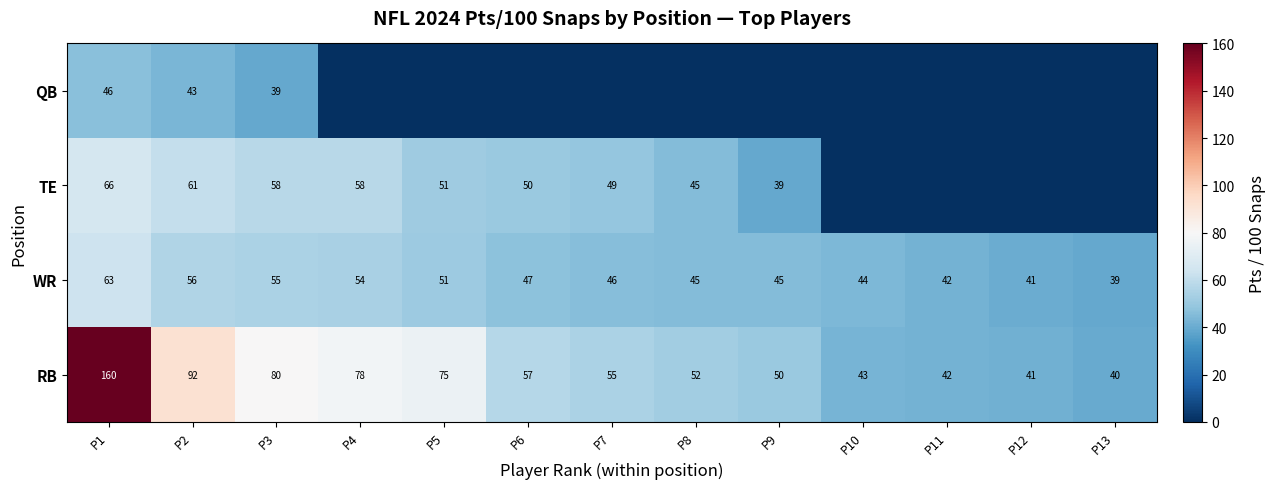

The value of TE at P4 is 85.2. True or false?

False